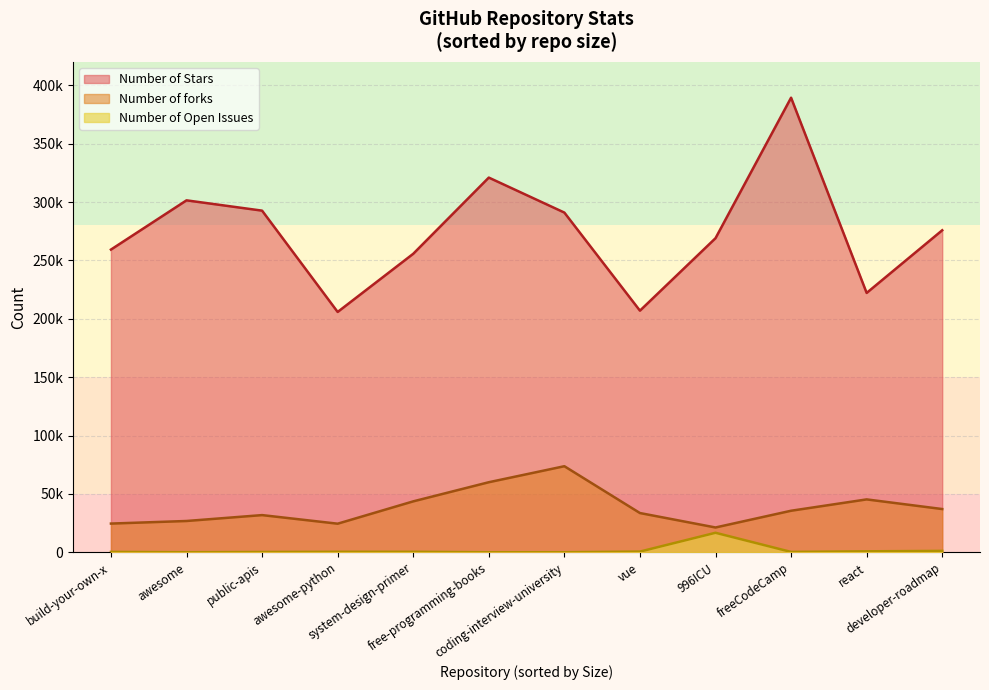

What is the difference between the highest and lowest values at build-your-own-x?

259004